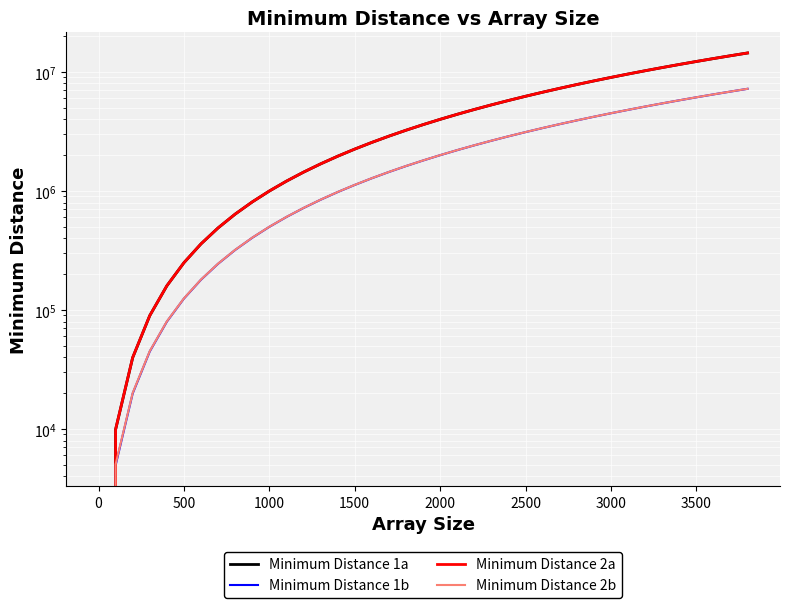

The Minimum Distance 2b series shows 1789935 at 1500. True or false?

False